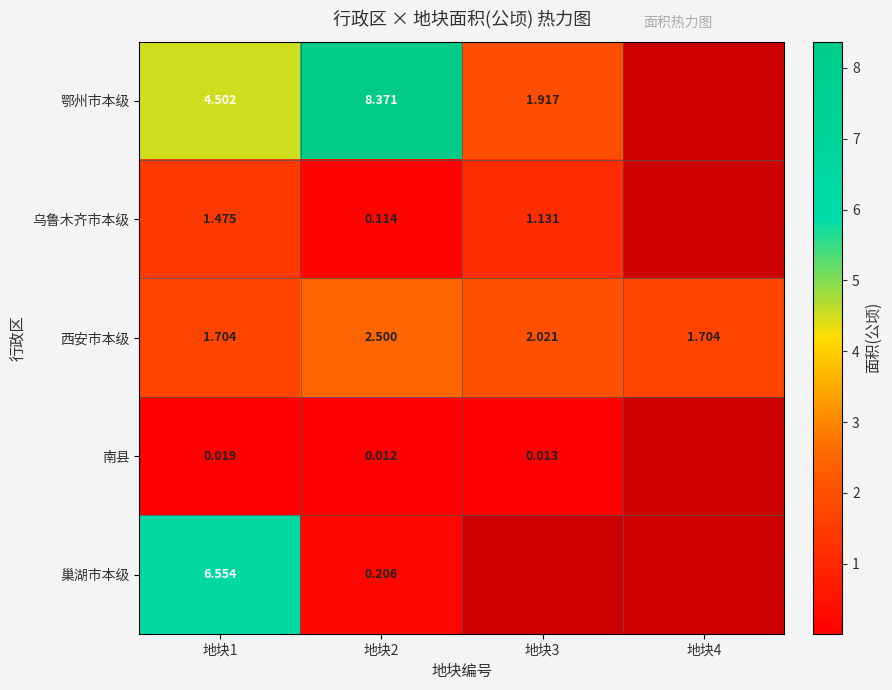

Rank the series at 地块2 from highest to lowest value.

鄂州市本级, 西安市本级, 巢湖市本级, 乌鲁木齐市本级, 南县